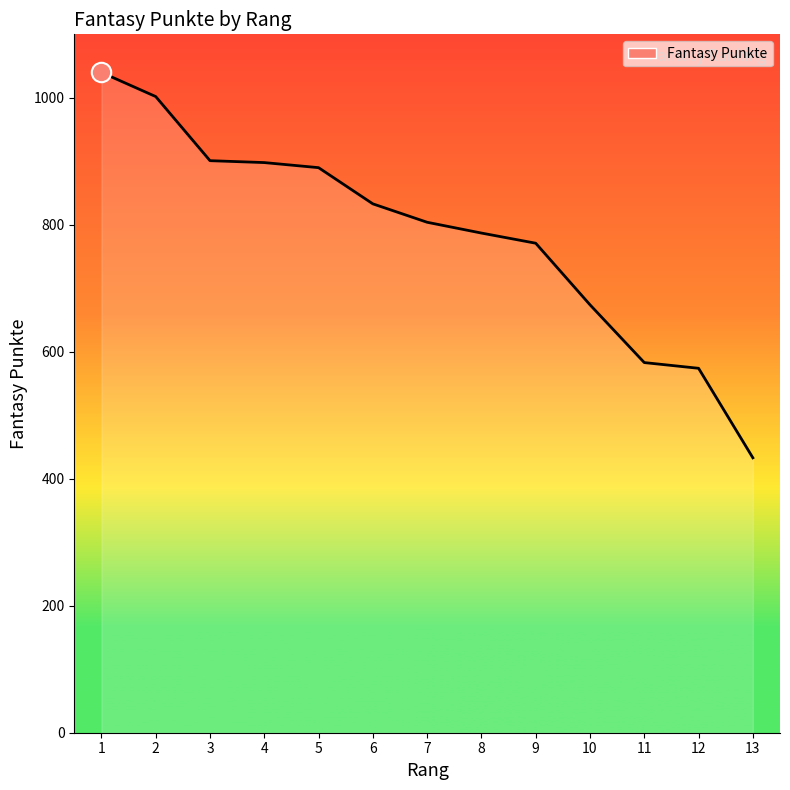

True or false: the data shows 1293 at 5.

False